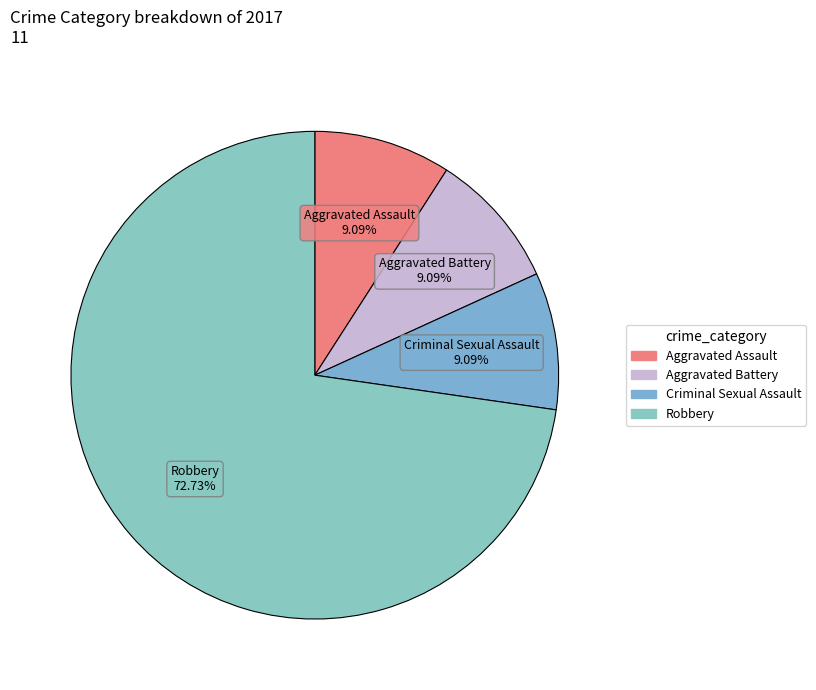

What percentage is the Criminal Sexual Assault slice, to the nearest percent?

9%